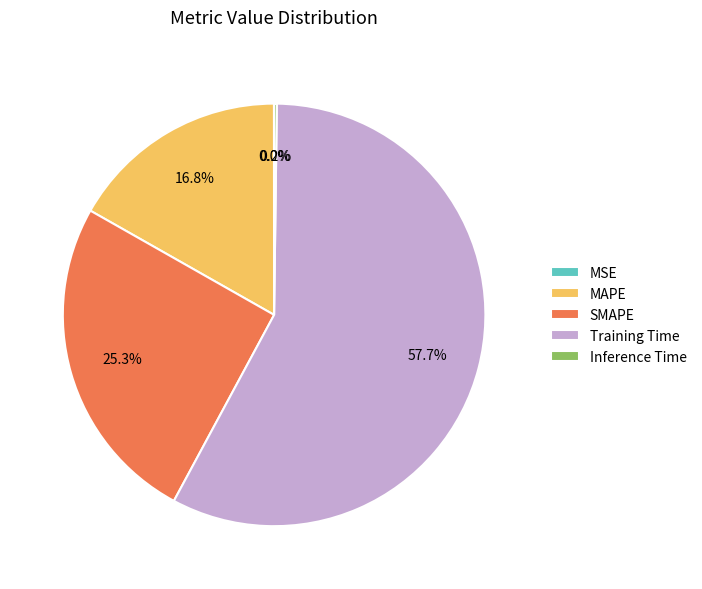

Is Training Time the majority of the pie?

Yes